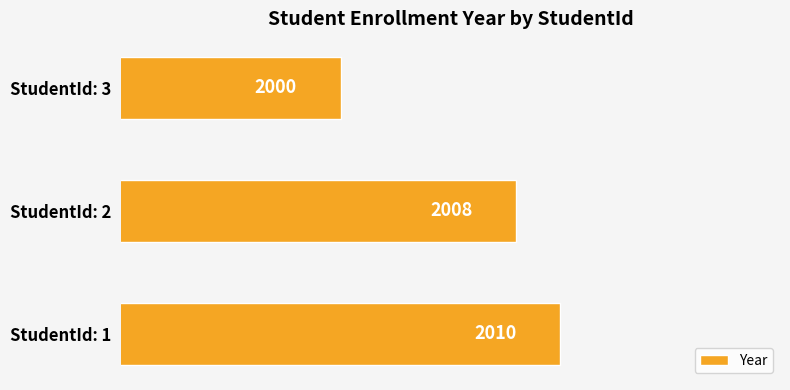

Is it true that the value at StudentId: 2 is 894?

False